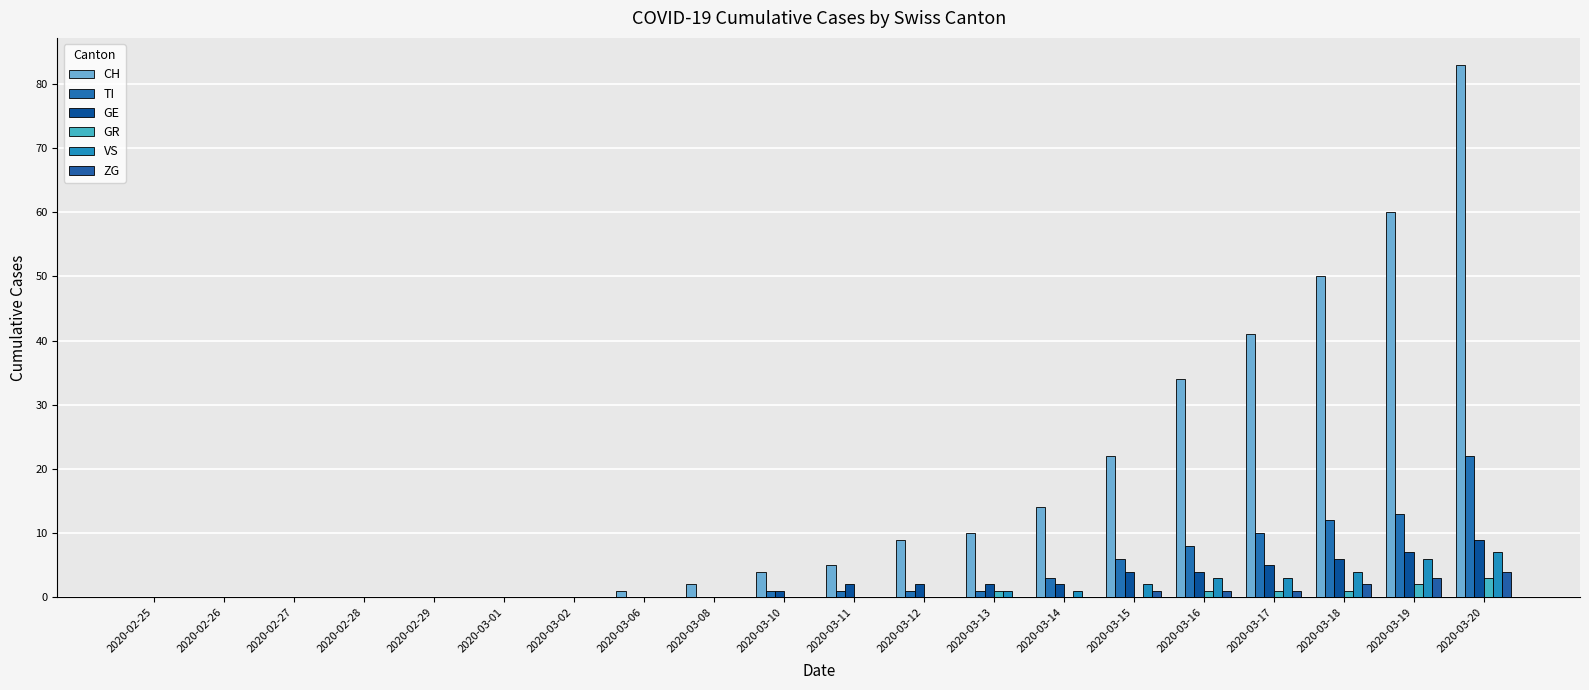

Is it true that CH equals 0 at 2020-03-02?

True